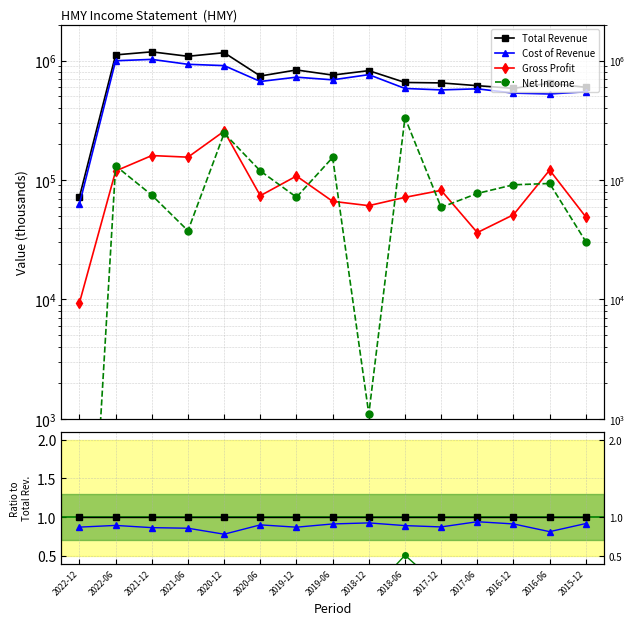

Does the chart display data point markers on the line(s)?

Yes